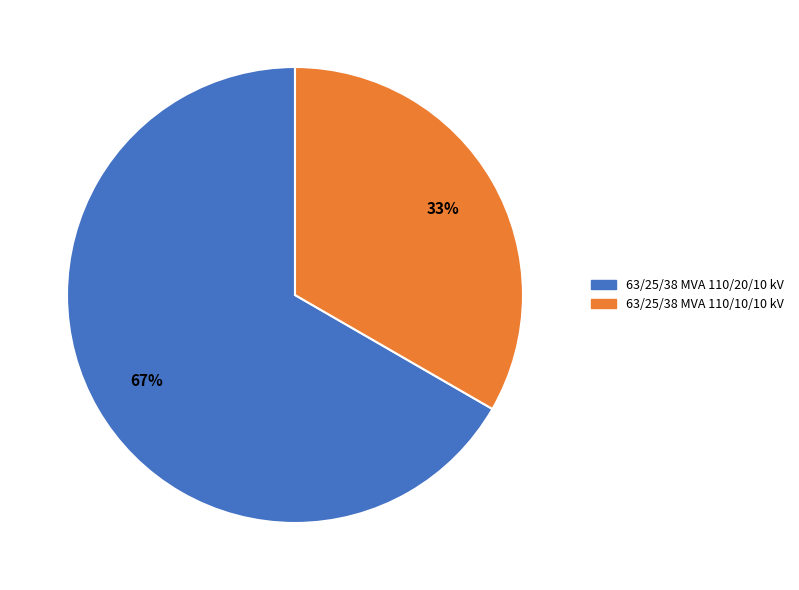

To the nearest percent, what is the combined percentage of 63/25/38 MVA 110/10/10 kV and 63/25/38 MVA 110/20/10 kV?

100%